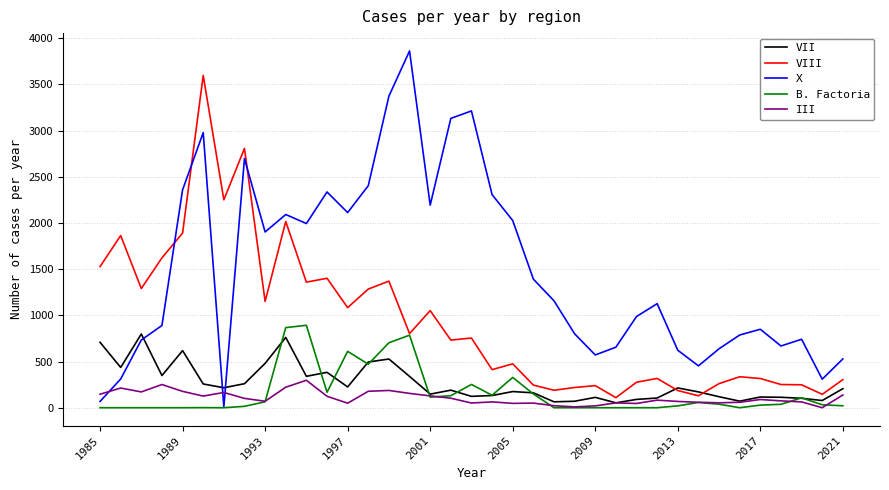

Which series has the largest total across all categories?

X